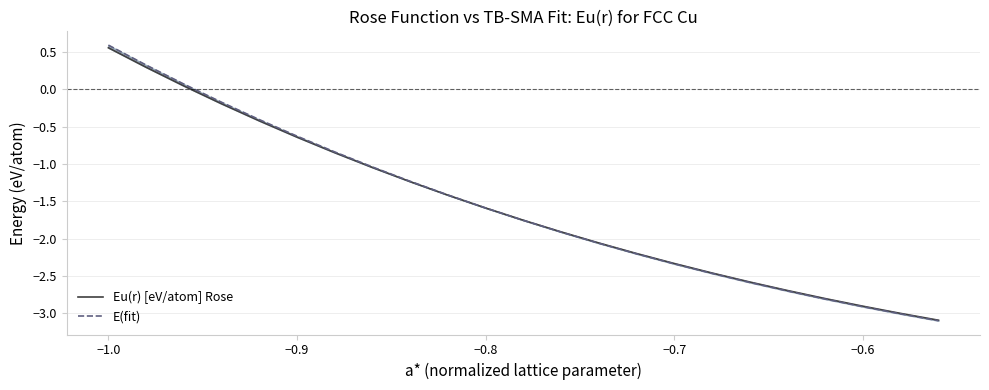

Which series has the largest total across all categories?

E(fit)